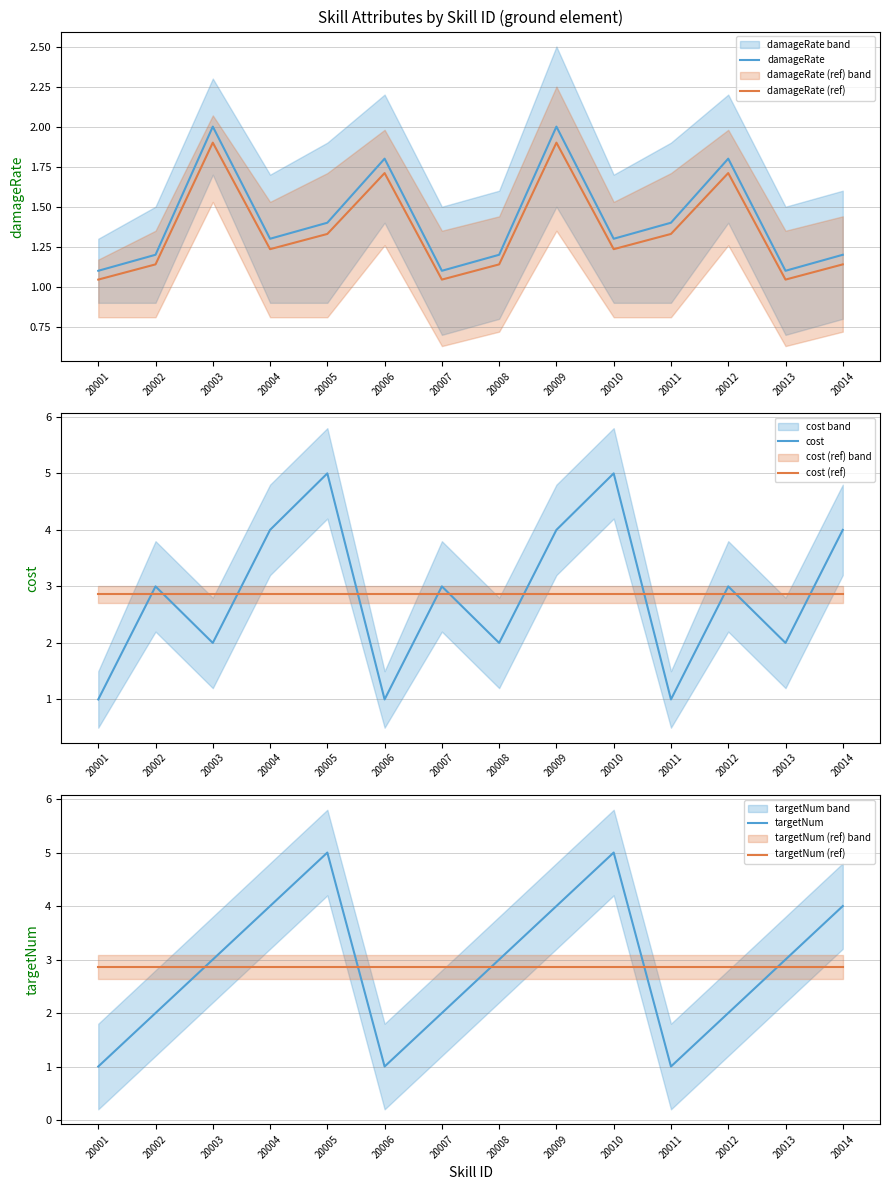

What is the lowest value of the damageRate (ref) series?

1.0